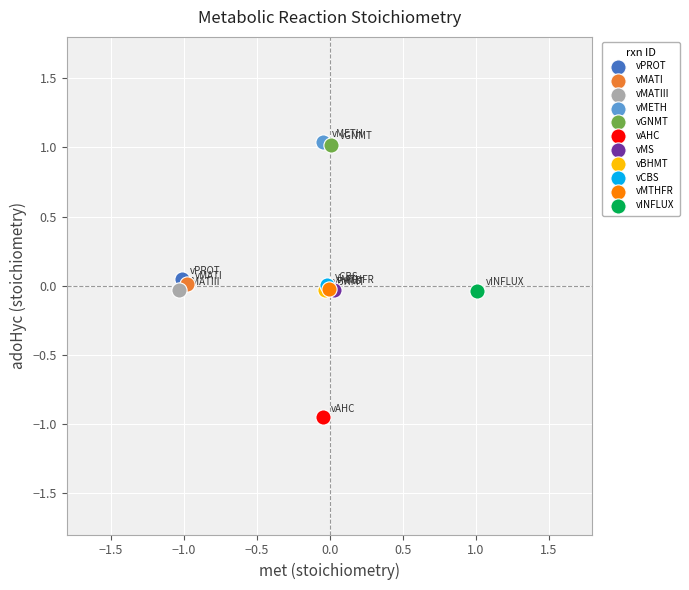

What are all the series names shown in the legend?

vPROT, vMATI, vMATIII, vMETH, vGNMT, vAHC, vMS, vBHMT, vCBS, vMTHFR, vINFLUX